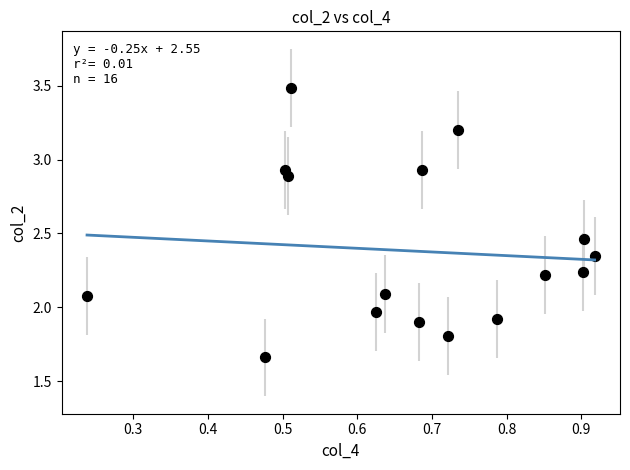

What is the range of Y values (max minus min)?

1.8